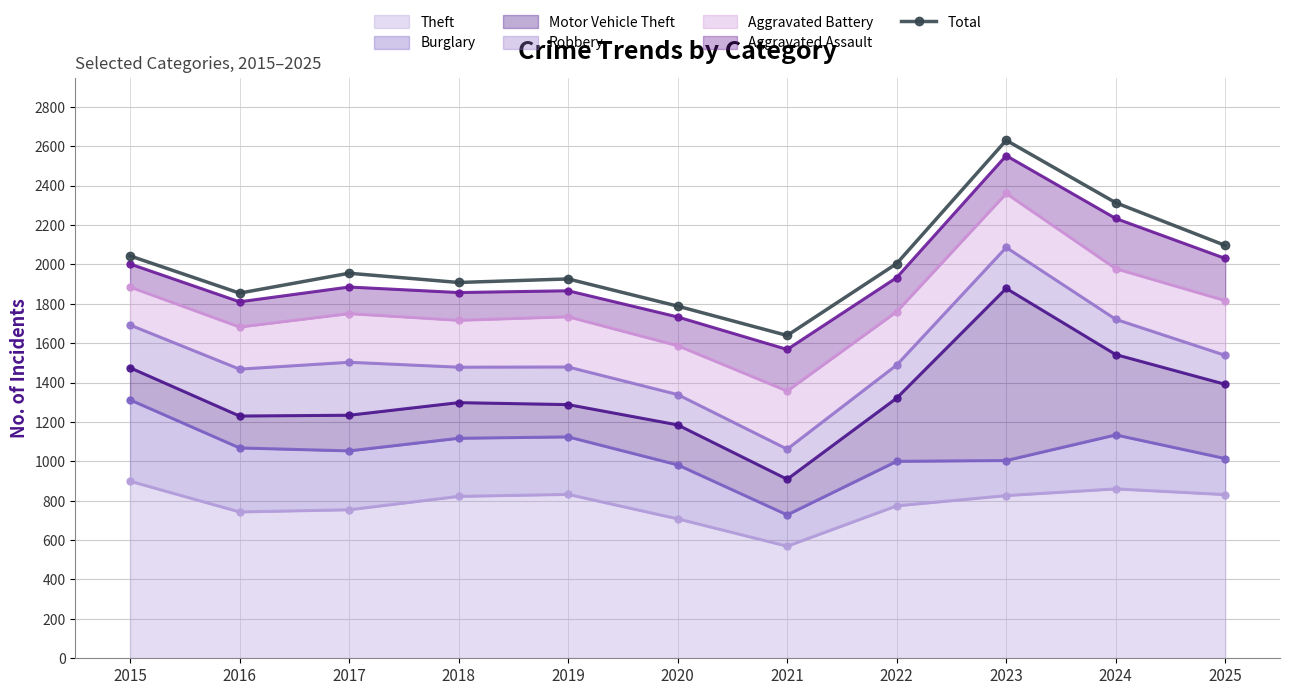

What is the sum of the values at 2019 and 2017?

3881